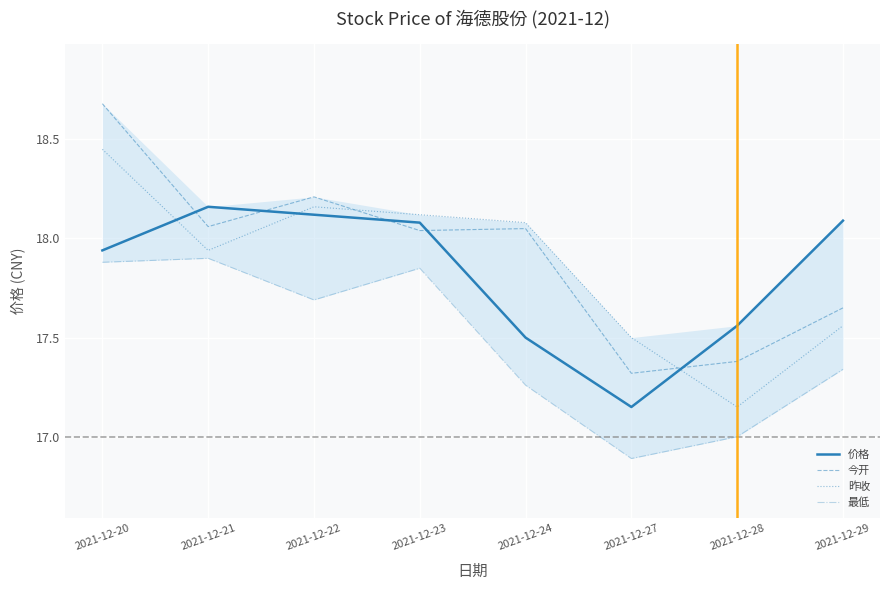

At which label does 今开 reach its minimum?

2021-12-27